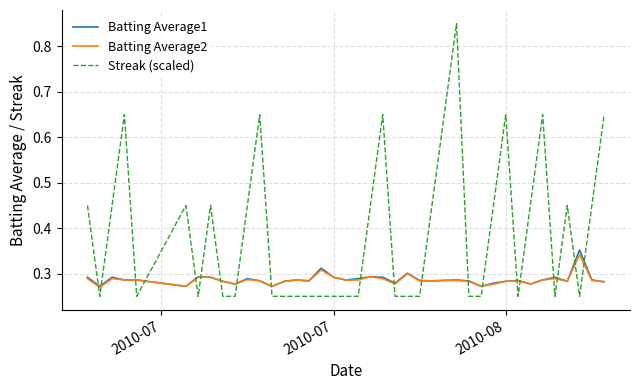

Which series has the largest total across all categories?

Streak (scaled)